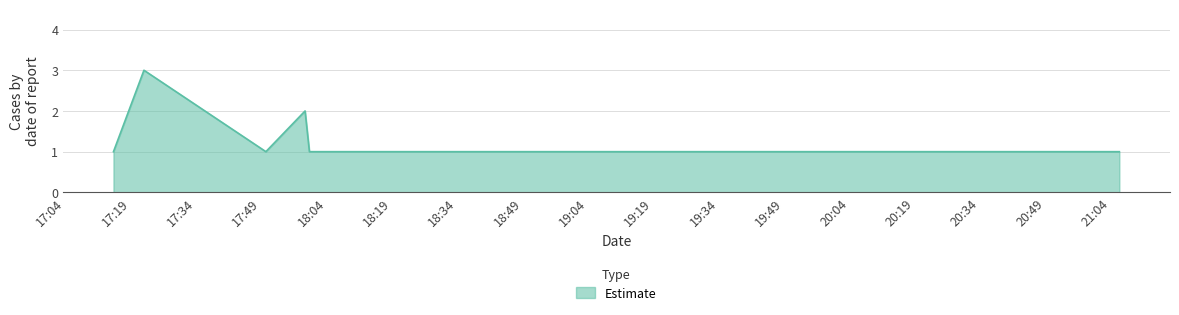

What is the sum of all values?

10